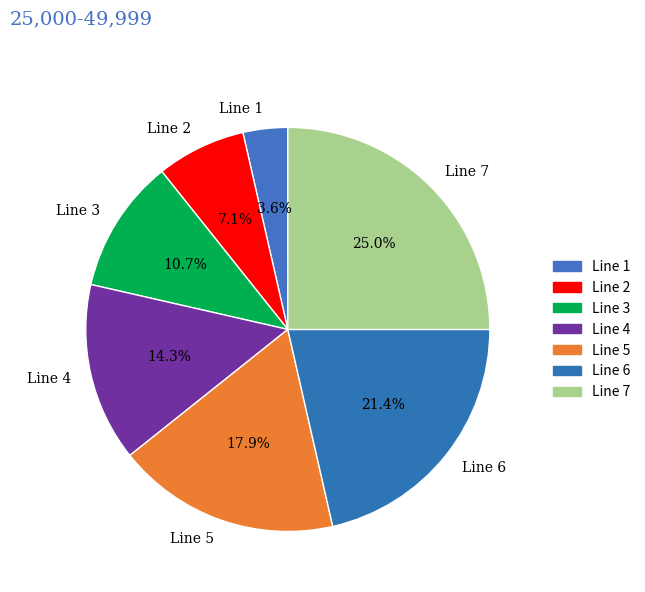

Is Line 4 the majority of the pie?

No